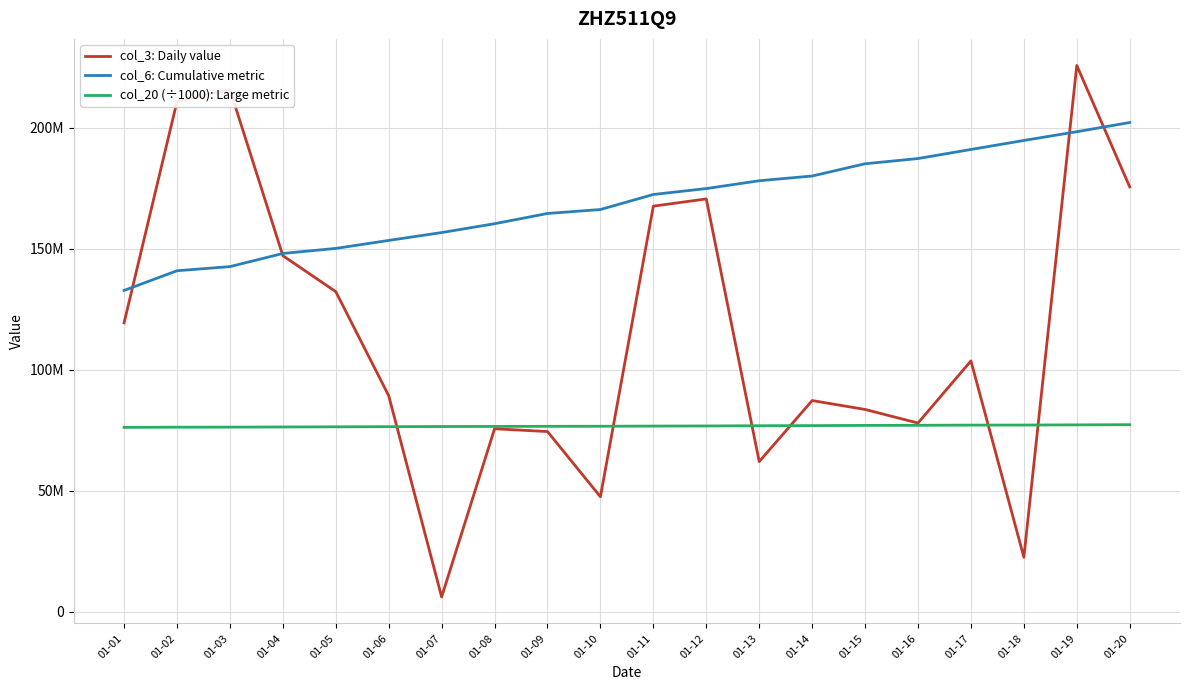

Reading left to right, list all the values displayed in this chart.

col_3: Daily value: 01-01=119376112.0	01-02=210793848.0	01-03=215751440.0	01-04=147132704.0	01-05=132254400.0	01-06=89279280.0	01-07=6164864.0	01-08=75628432.0	01-09=74465272.0	01-10=47534440.0	01-11=167584488.0	01-12=170564920.0	01-13=62070112.0	01-14=87277632.0	01-15=83604632.0	01-16=77993056.0	01-17=103650808.0	01-18=22560208.0	01-19=225690648.0	01-20=175531712.0
col_6: Cumulative metric: 01-01=132761129.0	01-02=140896062.0	01-03=142601951.0	01-04=148036859.0	01-05=150119911.0	01-06=153423013.0	01-07=156666567.0	01-08=160325603.0	01-09=164548066.0	01-10=166188701.0	01-11=172399522.0	01-12=174840155.0	01-13=178074461.0	01-14=180028603.0	01-15=185085769.0	01-16=187244762.0	01-17=190986997.0	01-18=194711645.0	01-19=198323916.0	01-20=202127855.0
col_20 (÷1000): Large metric: 01-01=76200834.6	01-02=76271471.3	01-03=76299473.8	01-04=76365275.0	01-05=76423854.6	01-06=76487200.5	01-07=76549540.6	01-08=76586091.2	01-09=76635291.0	01-10=76658749.1	01-11=76736518.4	01-12=76782233.7	01-13=76882530.6	01-14=76925824.8	01-15=77014859.0	01-16=77050611.1	01-17=77132851.9	01-18=77163126.5	01-19=77232450.5	01-20=77310181.4